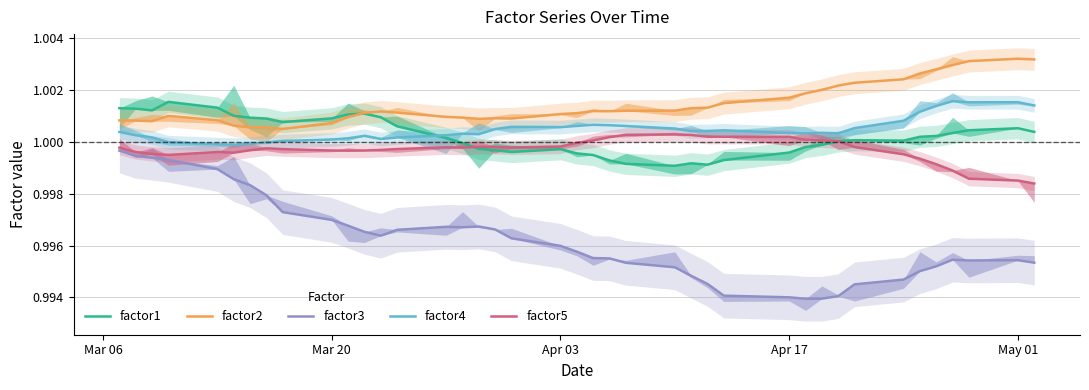

Does the chart have visible grid lines?

Yes